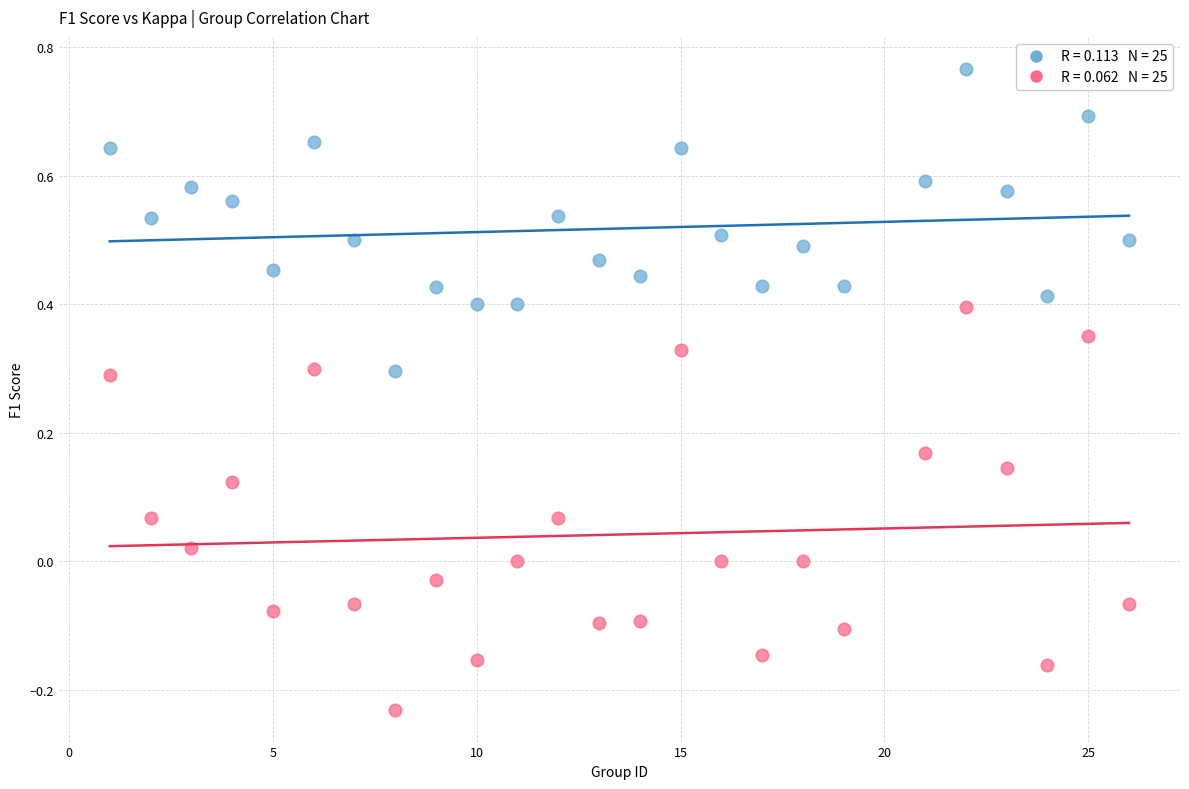

Across all data points, what is the range of X values (max minus min)?

25.0